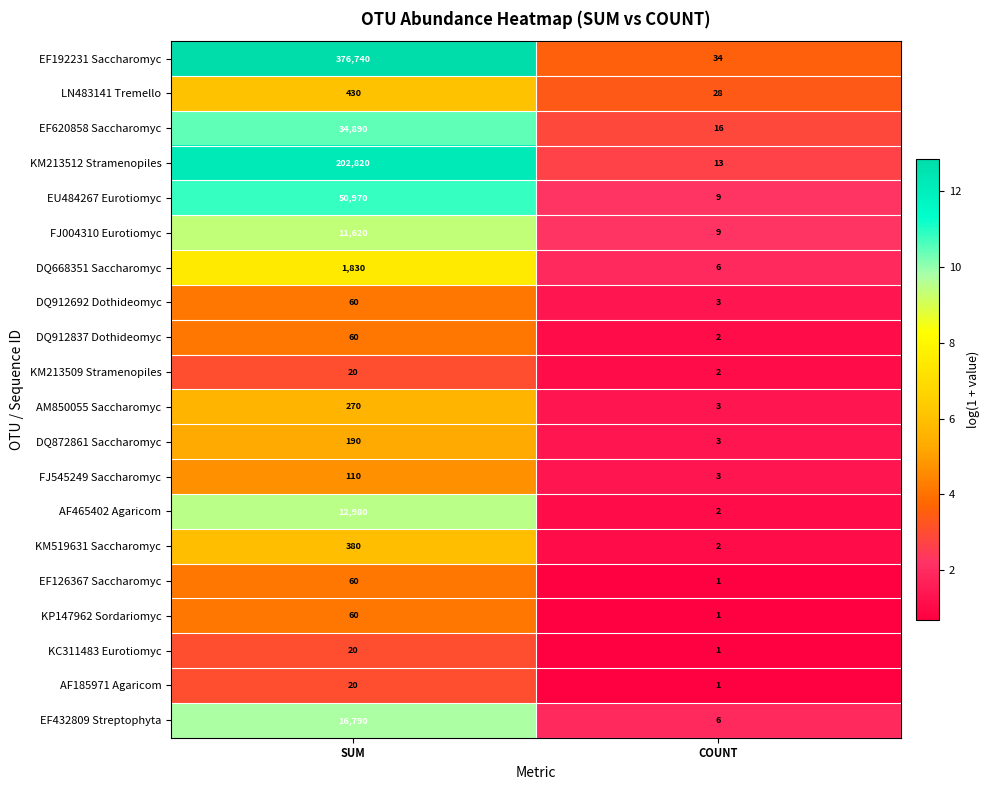

What is the total value across all series at COUNT?

145